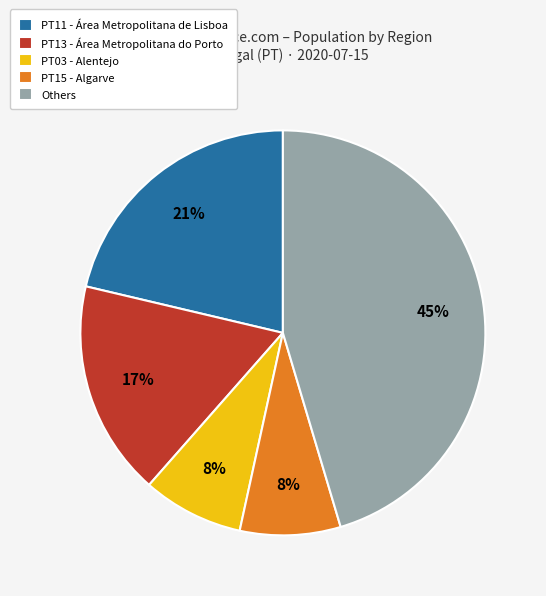

Does any single category account for the majority?

No